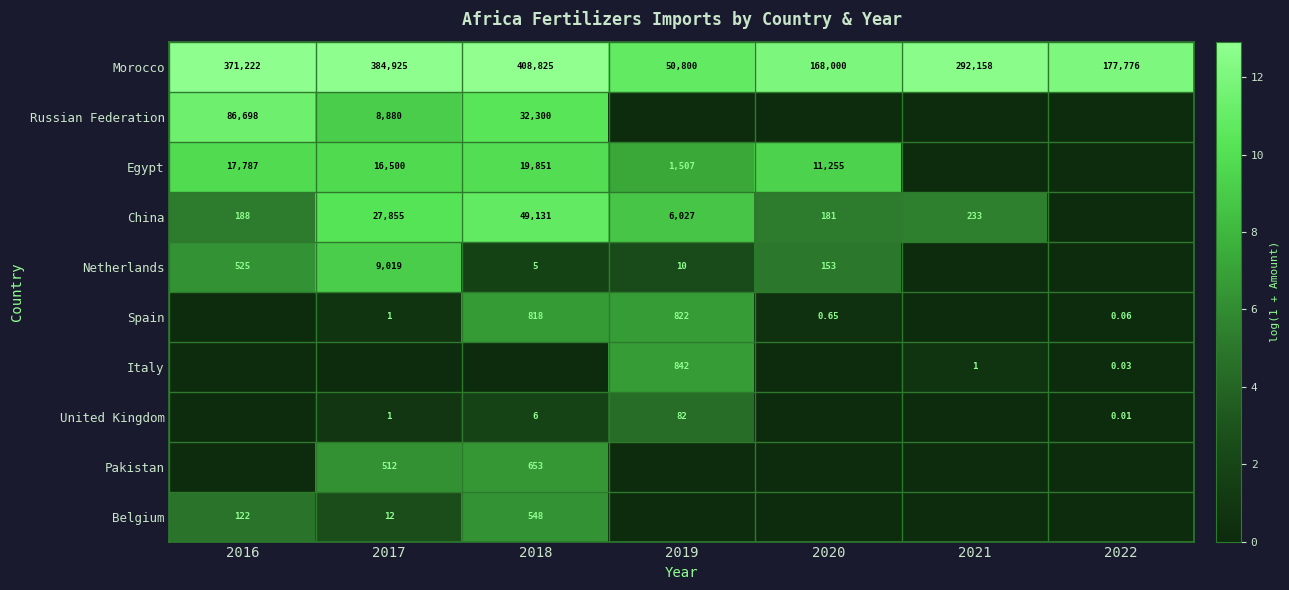

Rank the series at 2017 from lowest to highest value.

Italy, Spain, United Kingdom, Belgium, Pakistan, Russian Federation, Netherlands, Egypt, China, Morocco